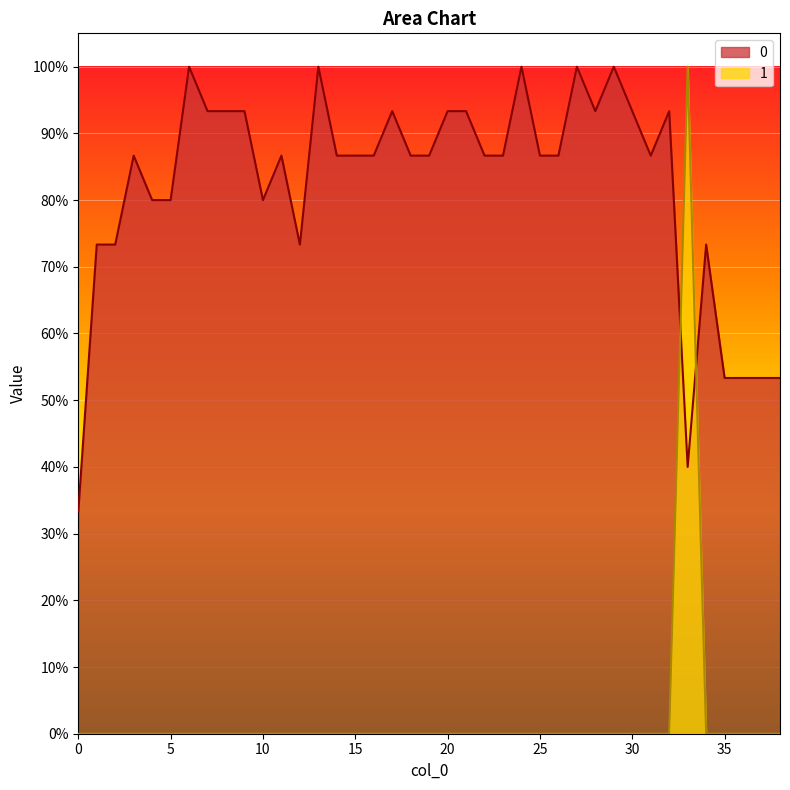

Reading right to left, list all the values displayed in this chart.

0: 0.5	0.5	0.5	0.5	0.7	0.4	0.9	0.9	0.9	1.0	0.9	1.0	0.9	0.9	1.0	0.9	0.9	0.9	0.9	0.9	0.9	0.9	0.9	0.9	0.9	1.0	0.7	0.9	0.8	0.9	0.9	0.9	1.0	0.8	0.8	0.9	0.7	0.7	0.3
1: 0.0	0.0	0.0	0.0	0.0	1.0	0.0	0.0	0.0	0.0	0.0	0.0	0.0	0.0	0.0	0.0	0.0	0.0	0.0	0.0	0.0	0.0	0.0	0.0	0.0	0.0	0.0	0.0	0.0	0.0	0.0	0.0	0.0	0.0	0.0	0.0	0.0	0.0	0.0